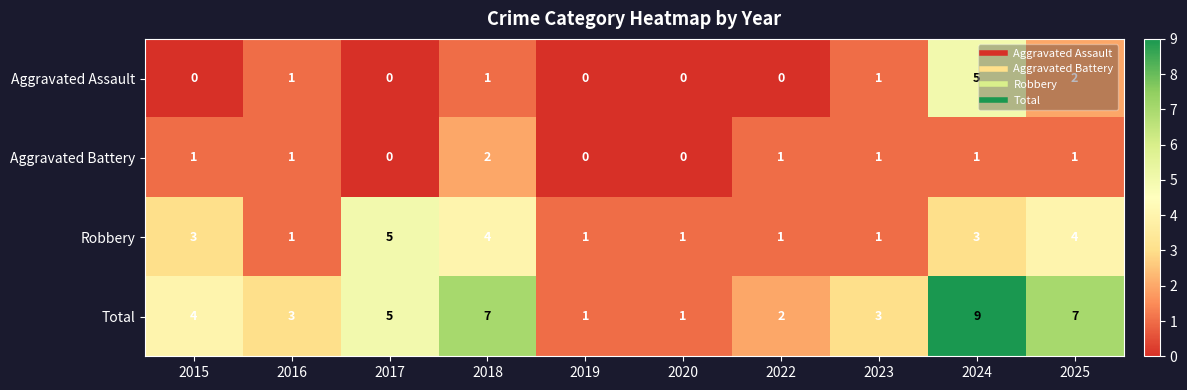

True or false: Aggravated Battery has a value of 1 at 2024.

True